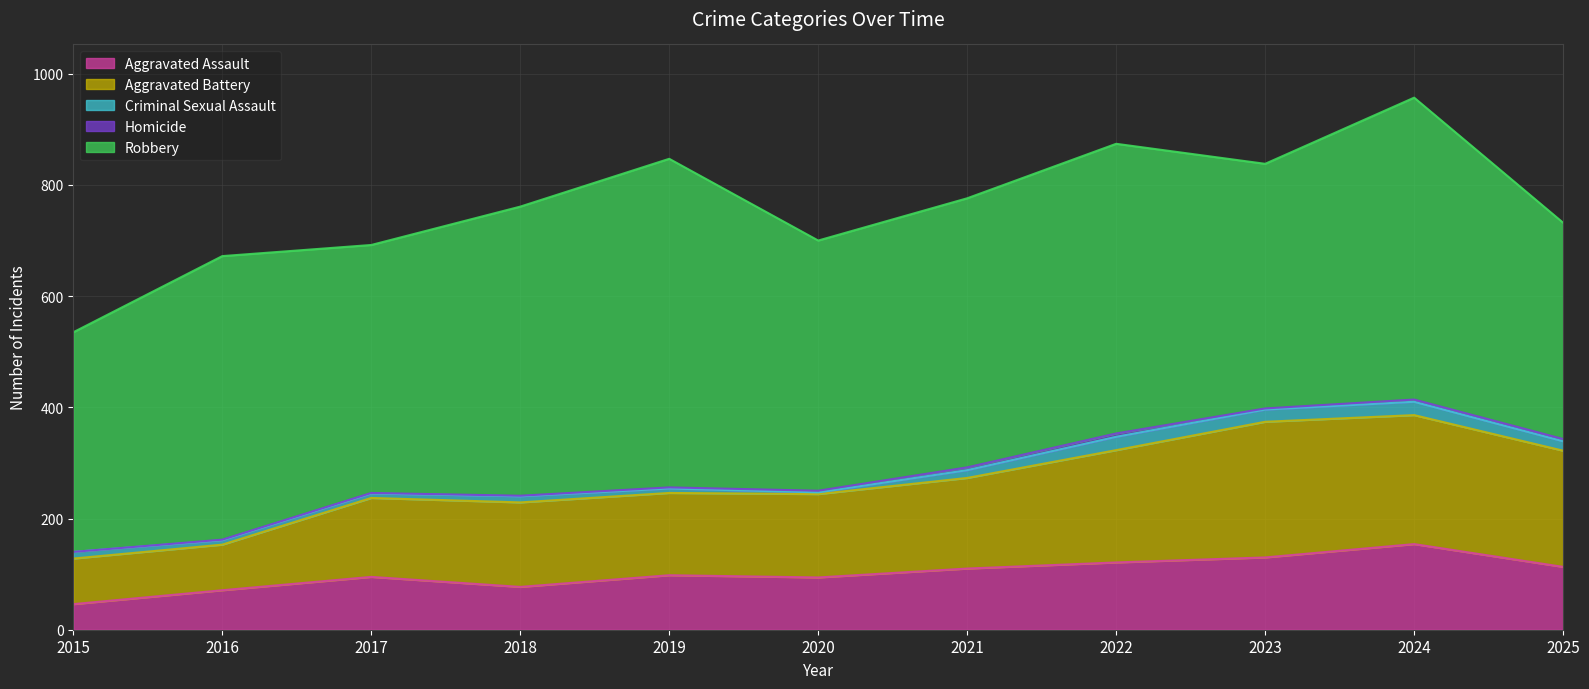

What are all the series names shown in the legend?

Aggravated Assault, Aggravated Battery, Criminal Sexual Assault, Homicide, Robbery